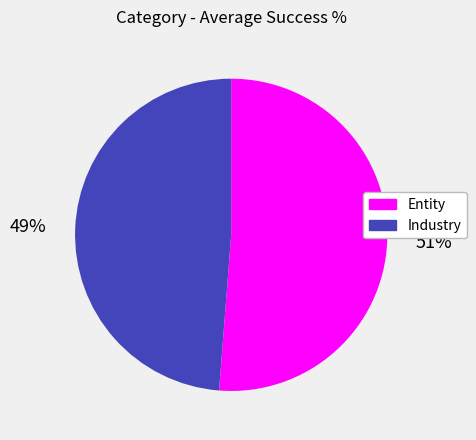

Which slice is the largest?

Entity